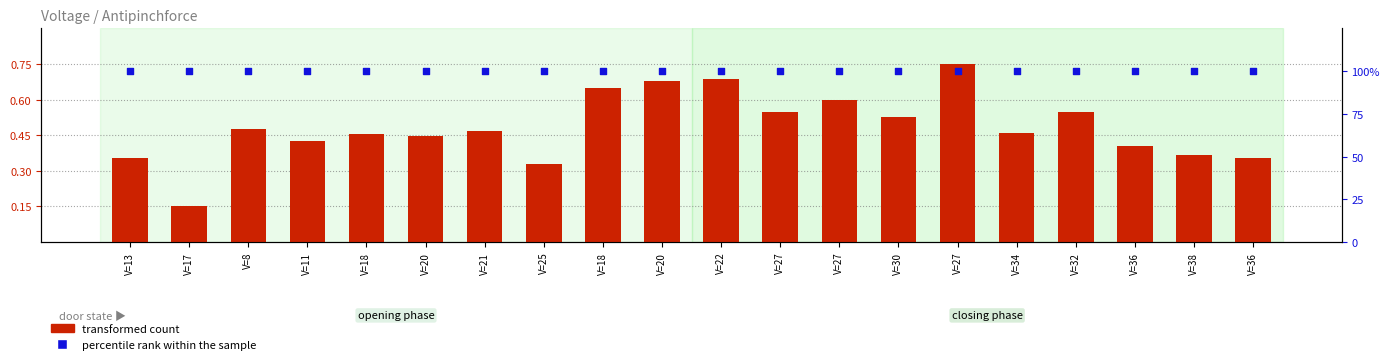

Which series has the largest total across all categories?

percentile rank within the sample